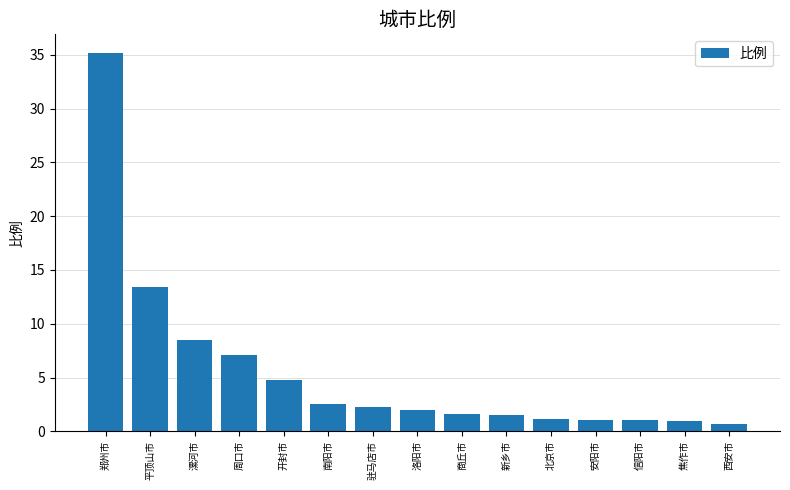

How many data points does each series have?

15